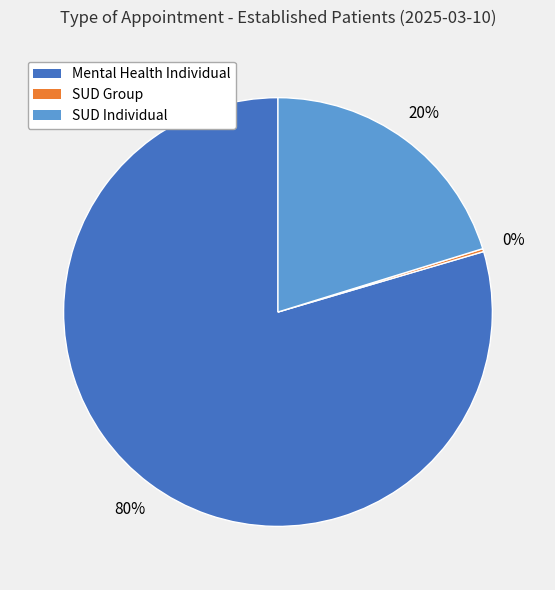

Is there a majority slice in this chart?

Yes